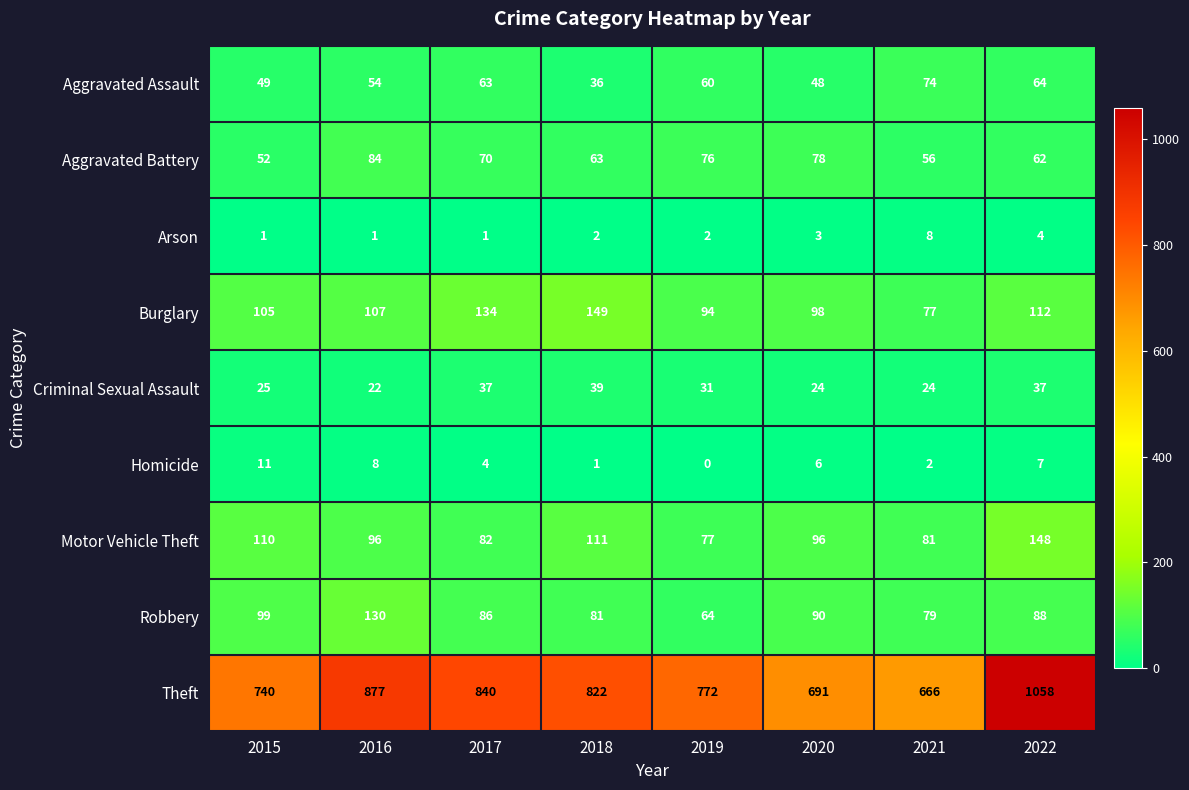

What is the sum of all Arson values?

22